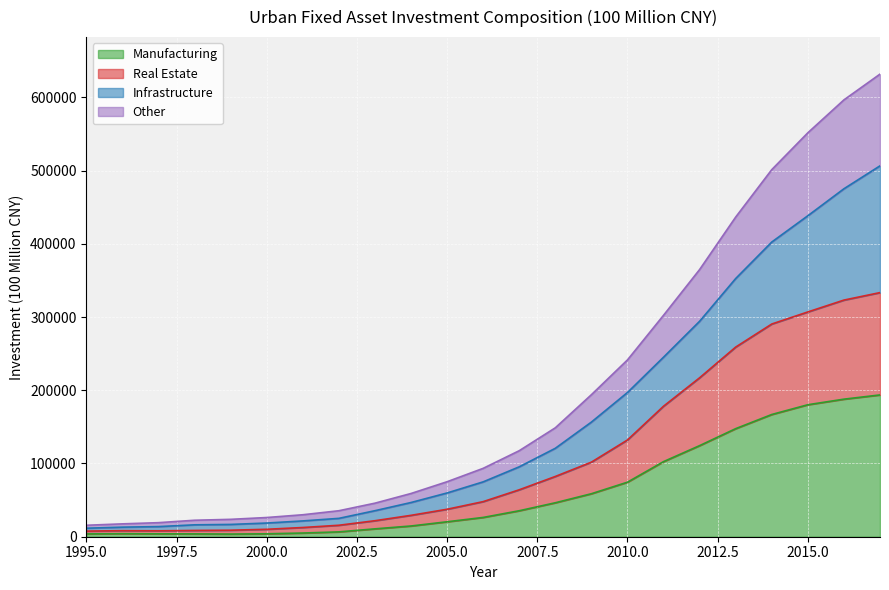

What is the difference between the maximum and minimum values in the Real Estate series?

325669.0